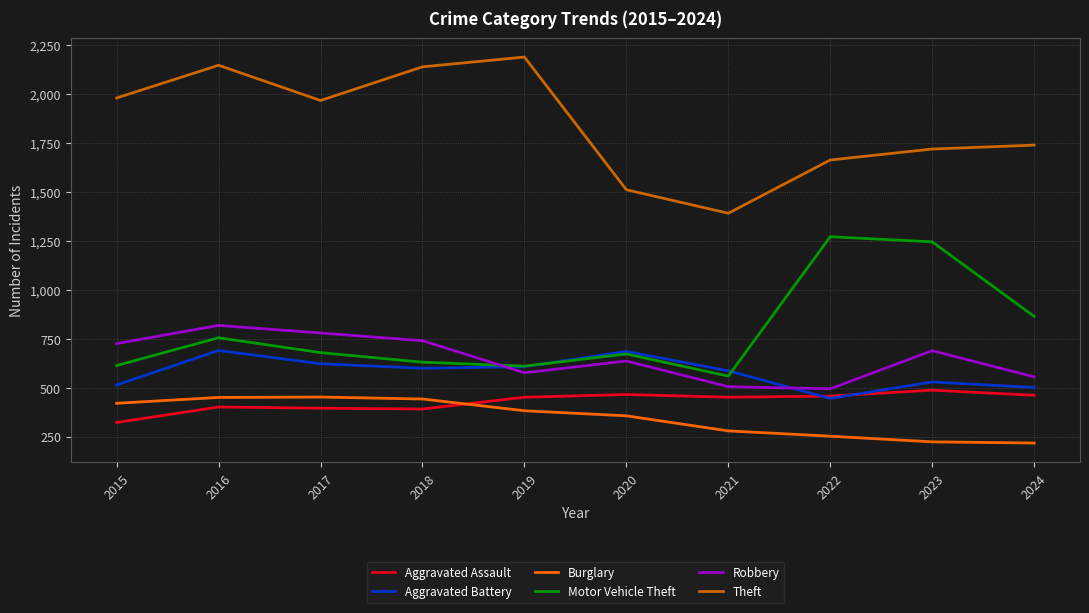

True or false: Burglary and Robbery cross at least once.

False